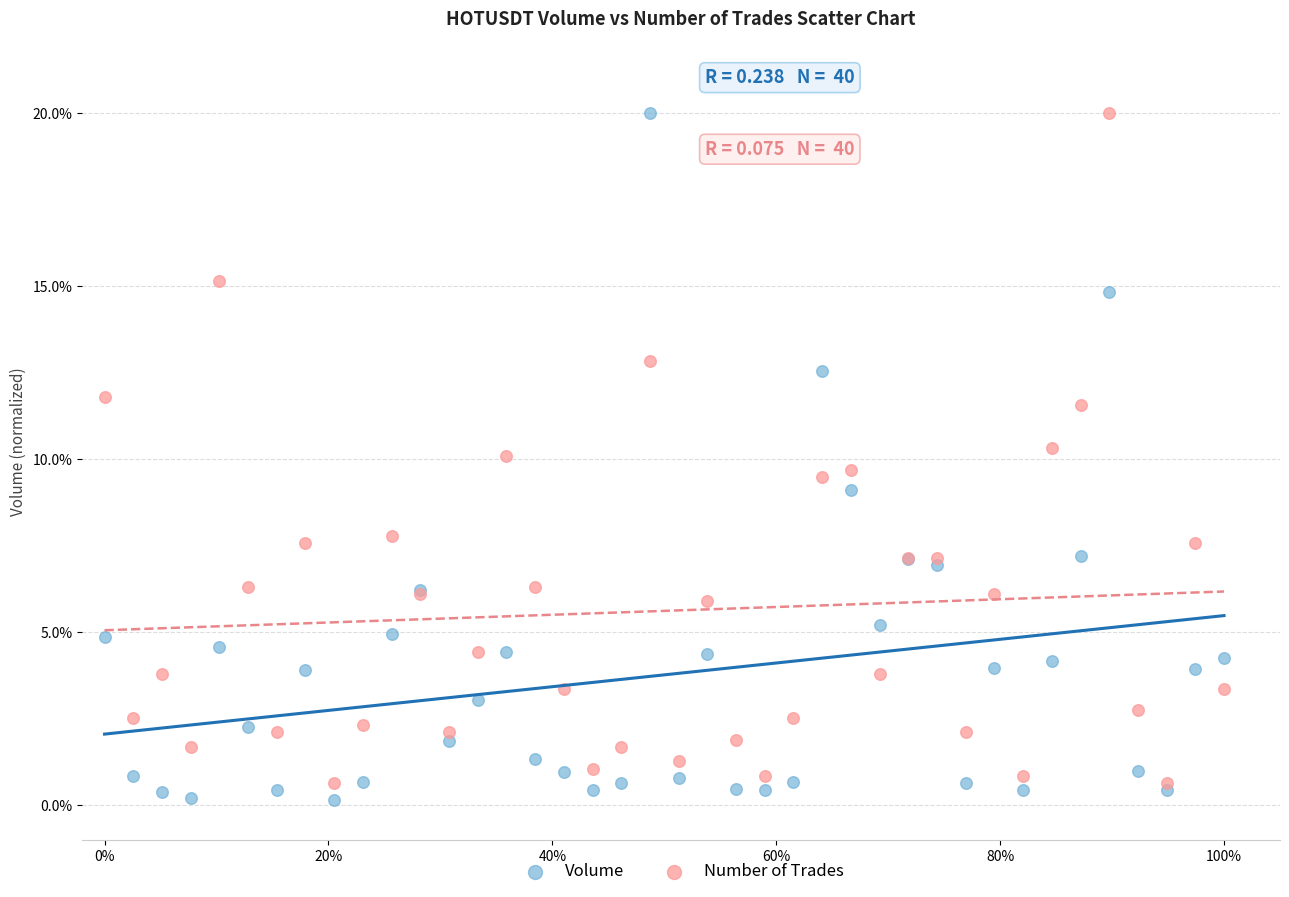

Which series has the largest Y range (max minus min)?

Volume